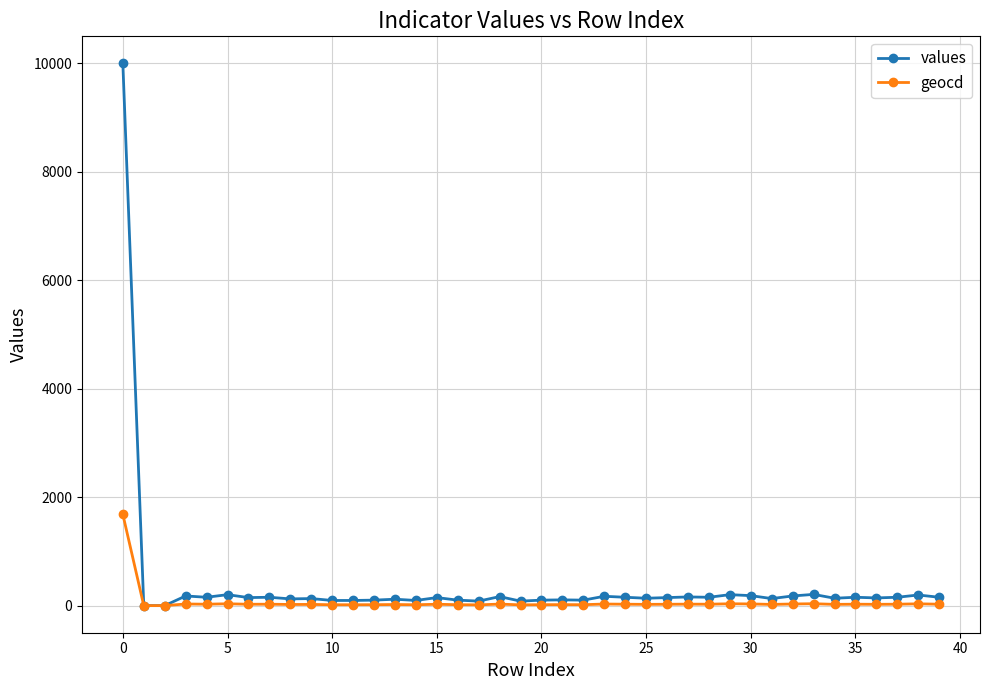

List the series in order of their peak value, highest first.

values, geocd